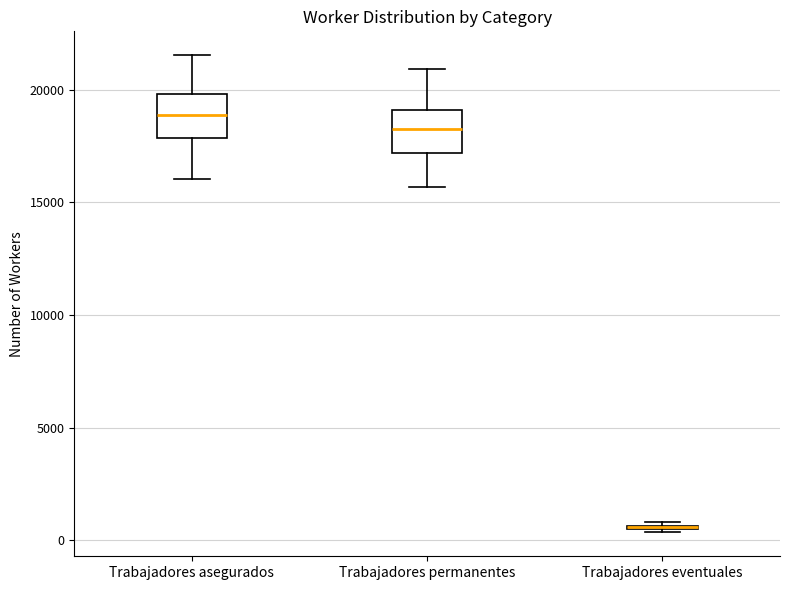

Where does the lower whisker of the box for Trabajadores asegurados end on the y-axis? The values are not printed on the chart, so give them approximately, as read against the axis.

16000